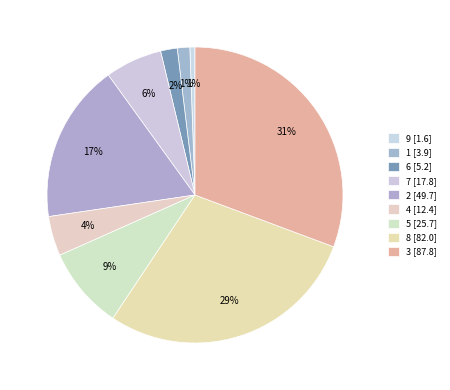

Count the number of slices in the pie.

9